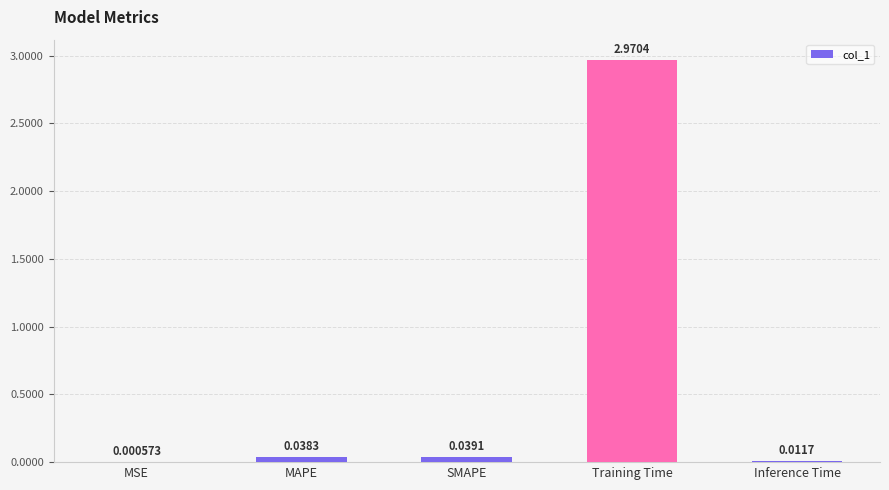

What is the sum of all values?

3.1